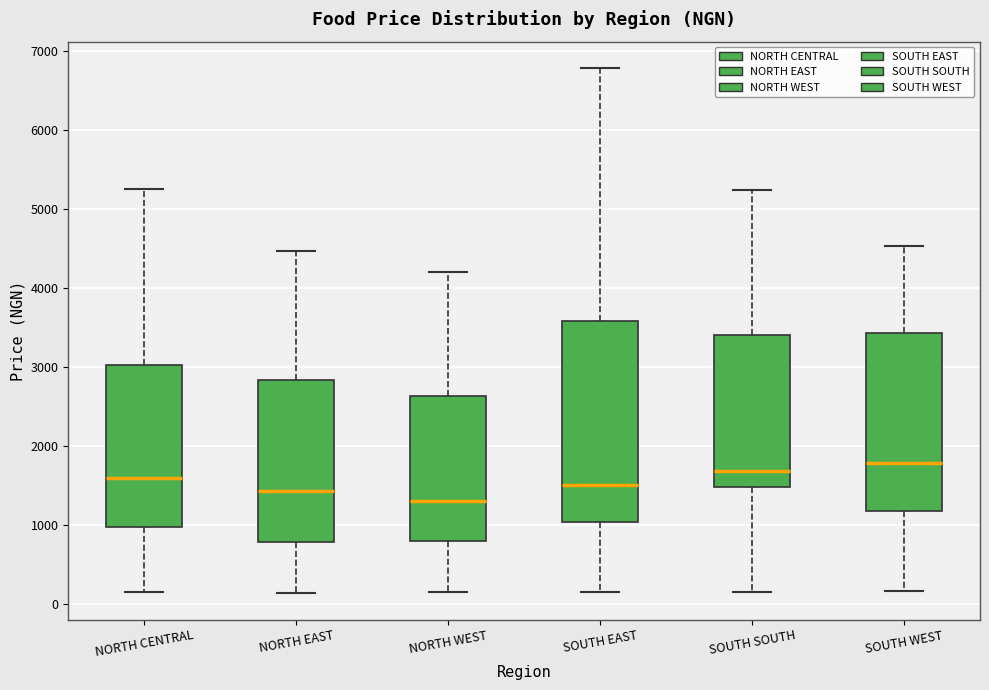

Reading left to right, transcribe this box plot: for each box, give where its median line is, the range the box spans, and where its two whiskers end, as read against the y-axis. The values are not printed on the chart, so give them approximately, as read against the axis.

NORTH CENTRAL: median 1600, box 1000 to 3000, whiskers 200 to 5300
NORTH EAST: median 1400, box 800 to 2800, whiskers 100 to 4500
NORTH WEST: median 1300, box 800 to 2600, whiskers 200 to 4200
SOUTH EAST: median 1500, box 1000 to 3600, whiskers 100 to 6800
SOUTH SOUTH: median 1700, box 1500 to 3400, whiskers 200 to 5200
SOUTH WEST: median 1800, box 1200 to 3400, whiskers 200 to 4500